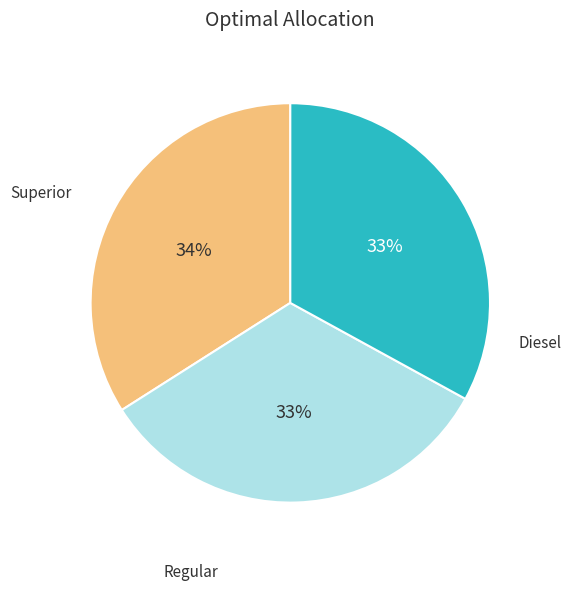

Is there a majority slice in this chart?

No